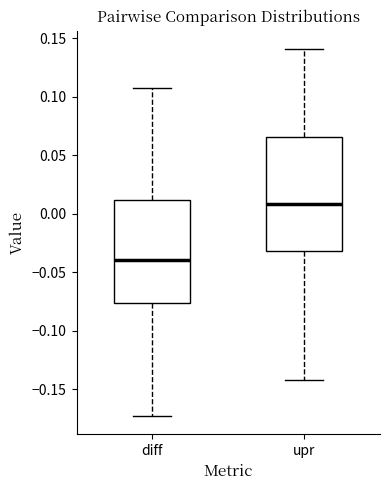

Comparing the boxes themselves (not the whiskers), which one is the tallest?

upr